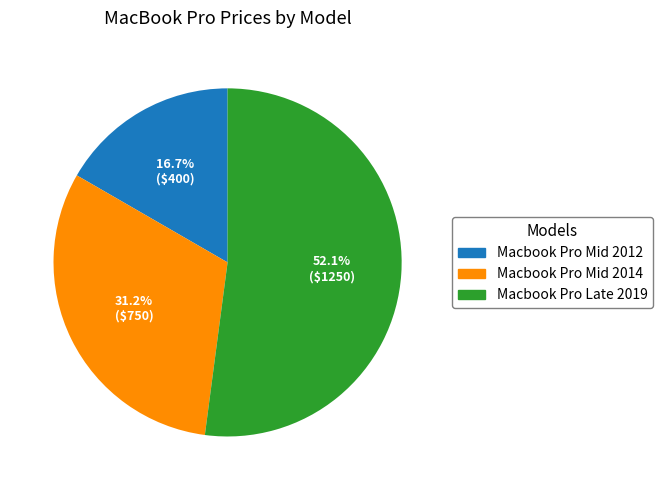

Combined, do Macbook Pro Late 2019 and Macbook Pro Mid 2012 account for over 50%?

Yes